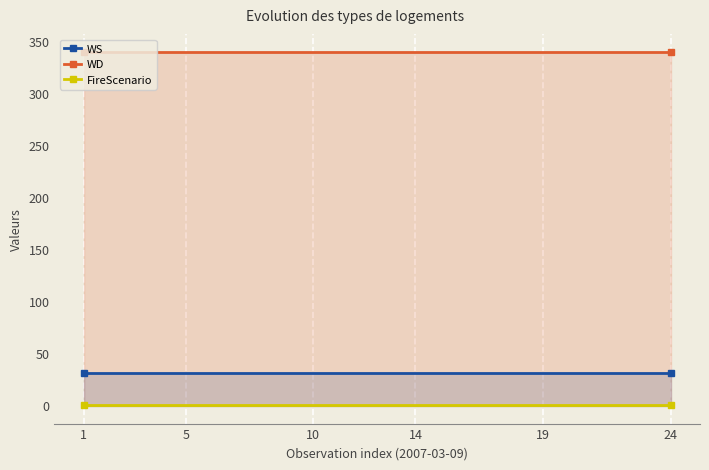

True or false: FireScenario and WS intersect in this chart.

False